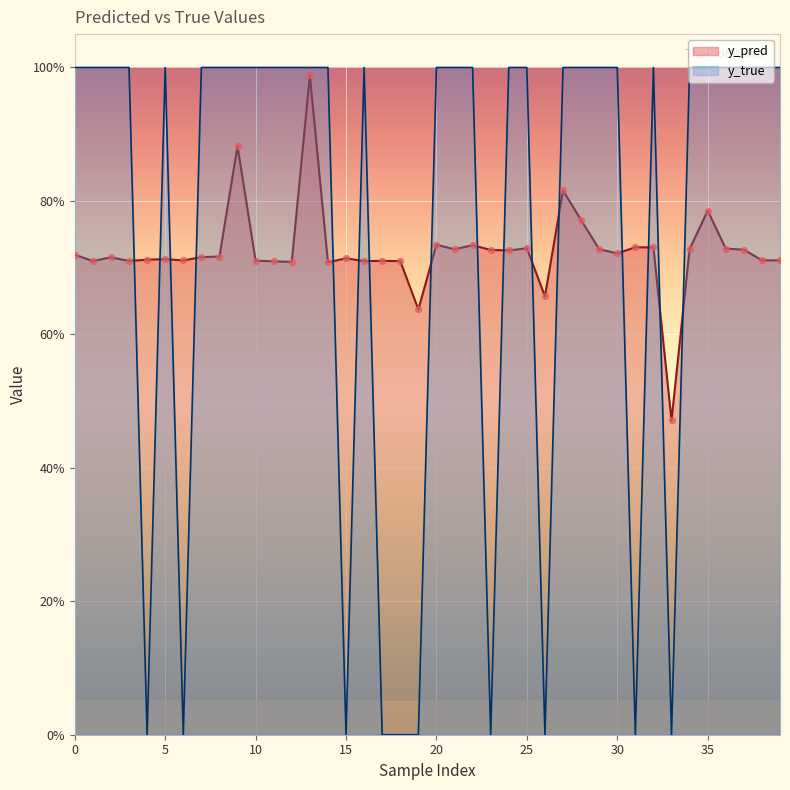

At which category is the sum across all series the highest?

13